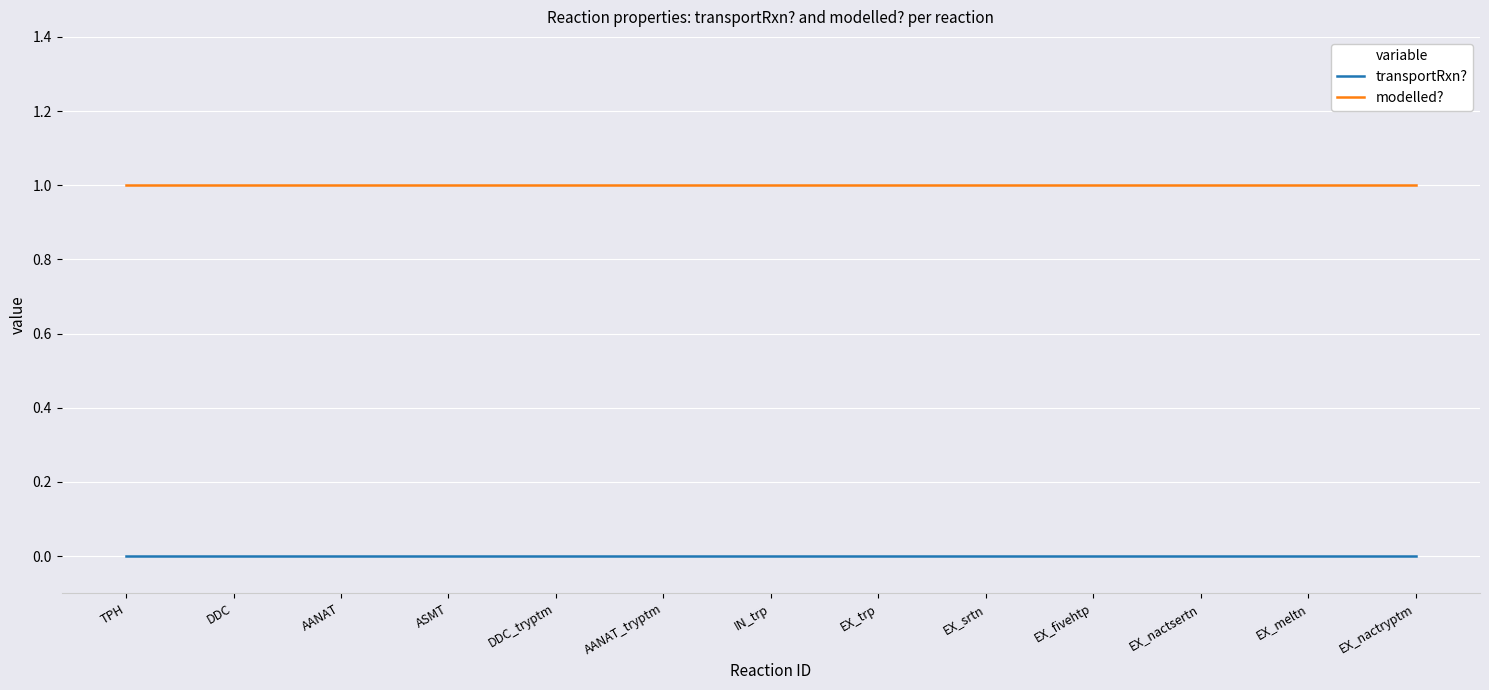

True or false: transportRxn? has a value of 0 at DDC.

True